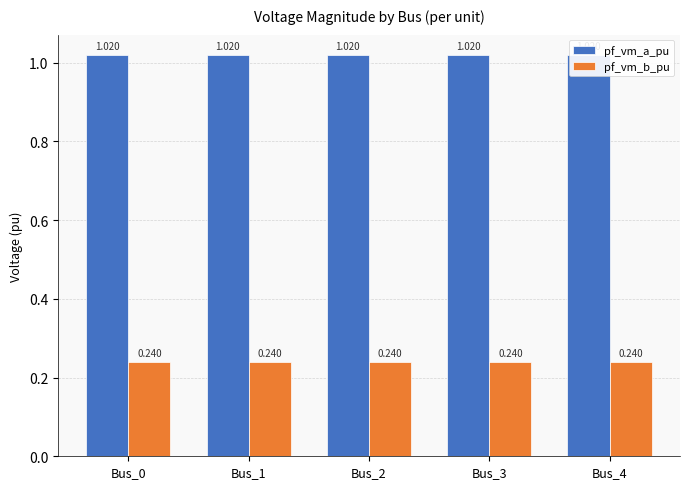

Which has a higher value, Bus_3 or Bus_4?

Bus_3